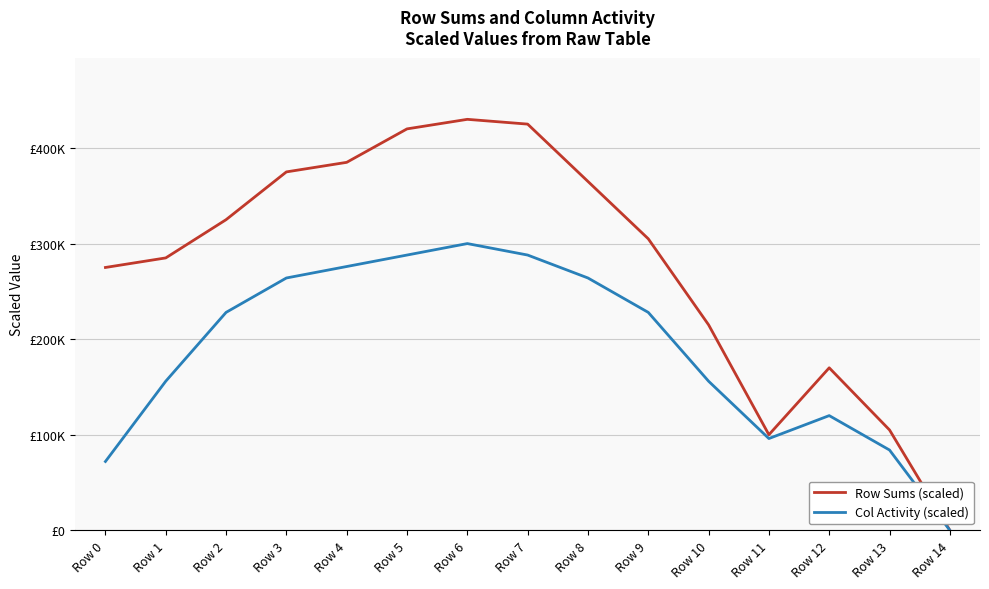

Is this an area chart (filled region under the line)?

No